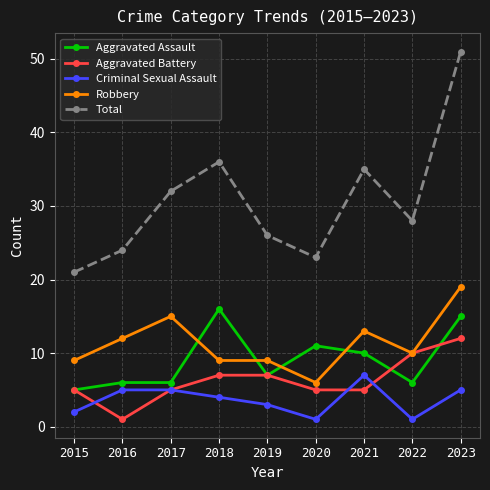

What is the spread (max minus min) of values at 2015?

19